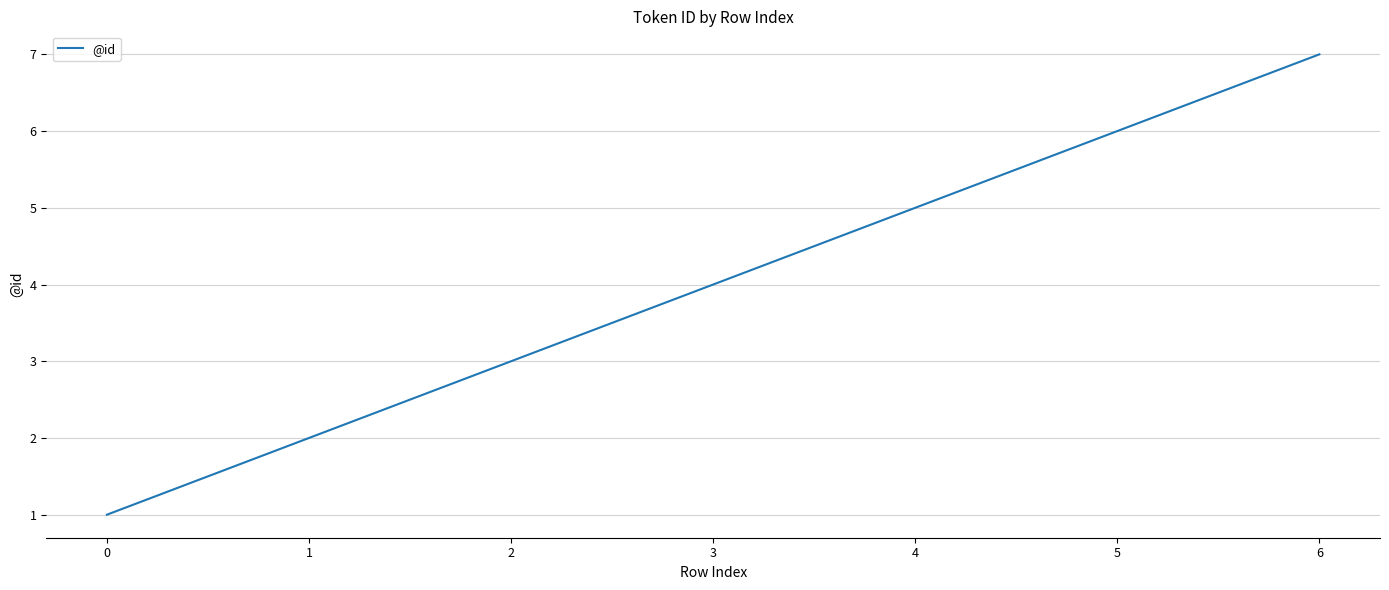

How many lines are shown in the chart?

1